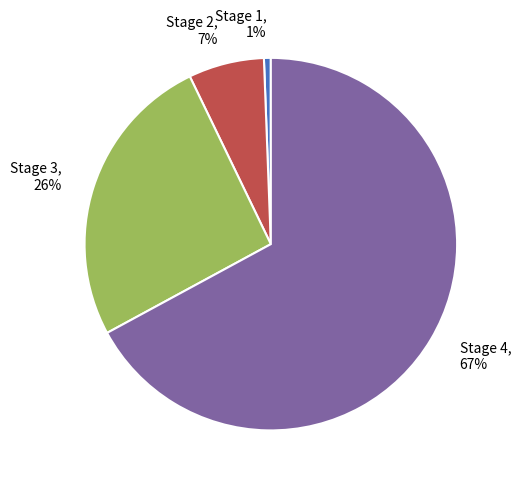

Is Stage 4 the majority of the pie?

Yes